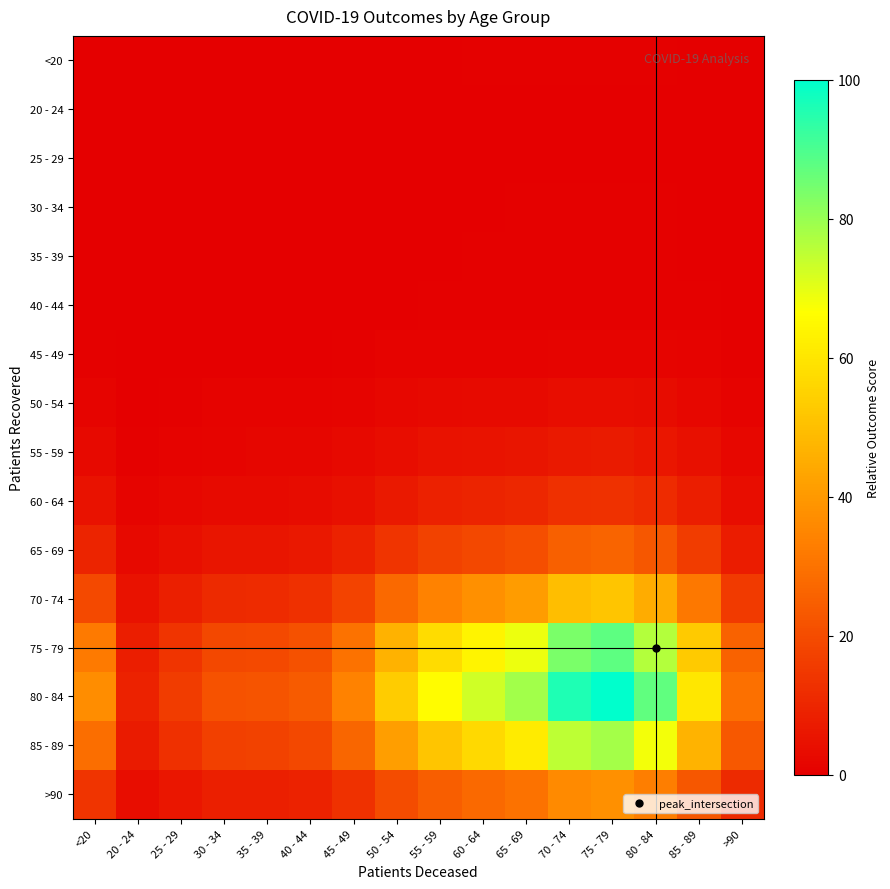

What is the difference between the highest and lowest values at 45 - 49?

34.3